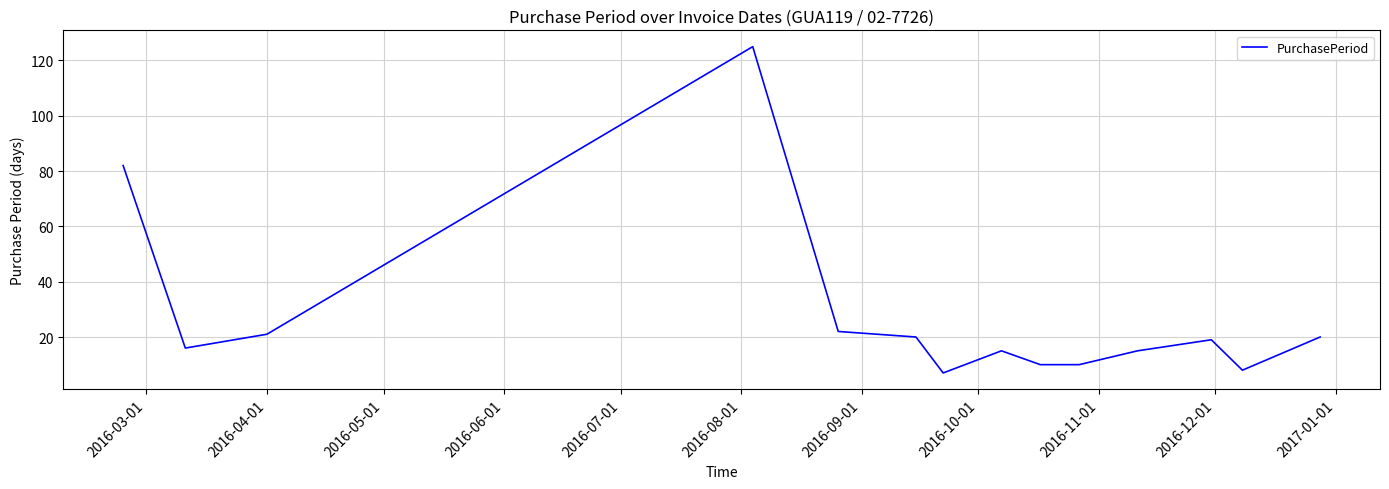

What is the greatest value displayed?

125